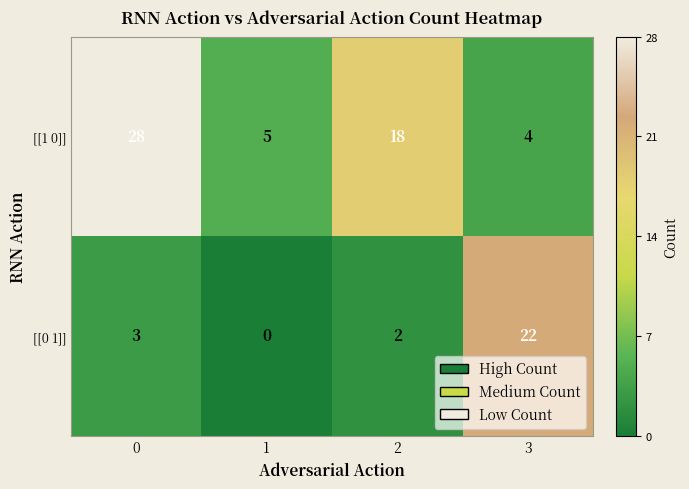

What is the total value across all series at 3?

26